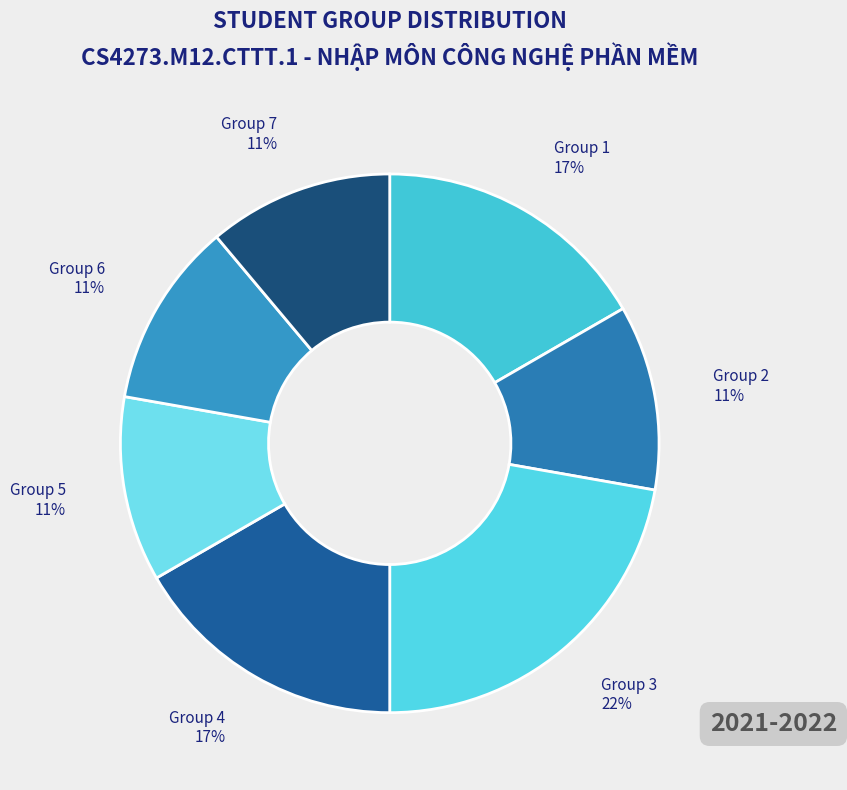

To the nearest percent, what is the difference between the largest and smallest slice percentages?

11%